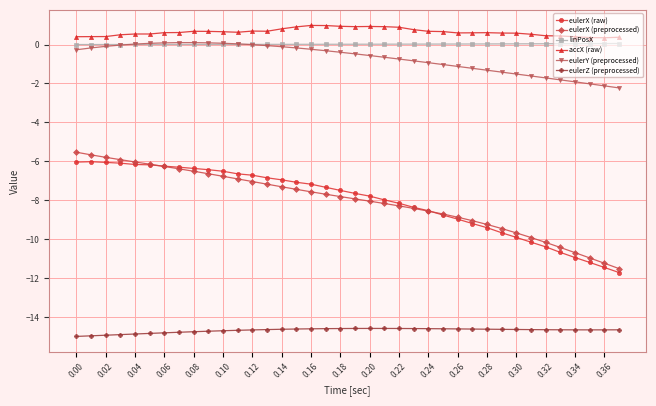

True or false: eulerX (raw) and eulerY (preprocessed) intersect in this chart.

False